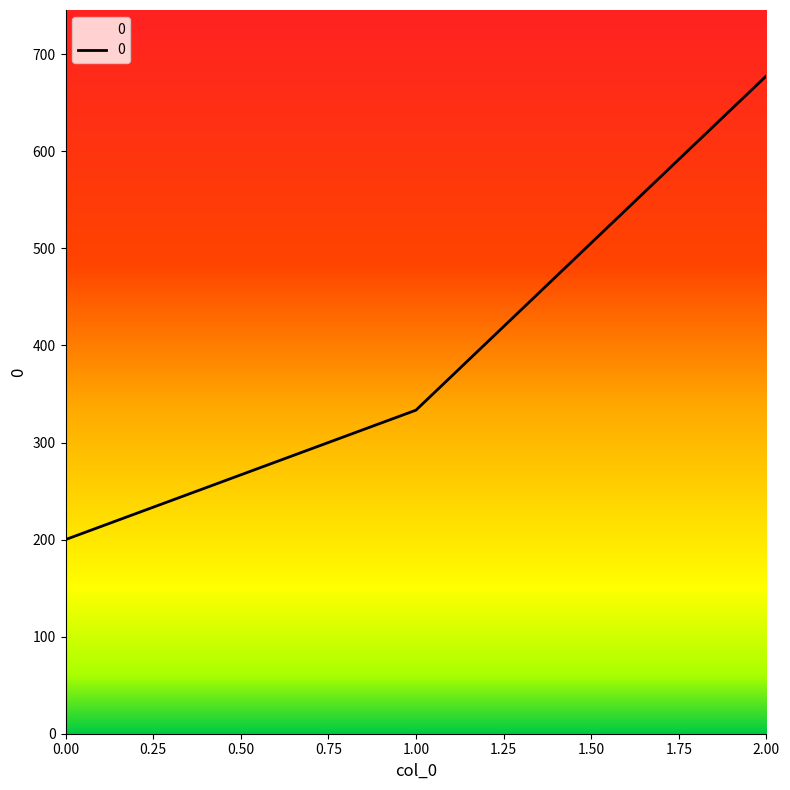

Rank the categories by value from highest to lowest.

2.00, 1.00, 0.00